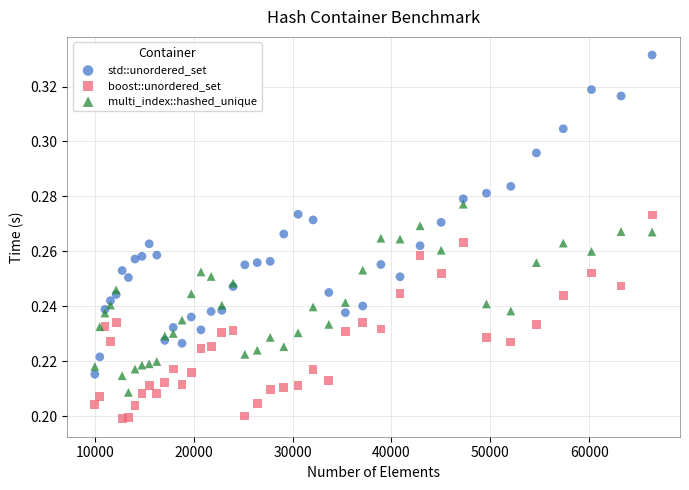

Which series reaches the minimum Y coordinate?

boost::unordered_set